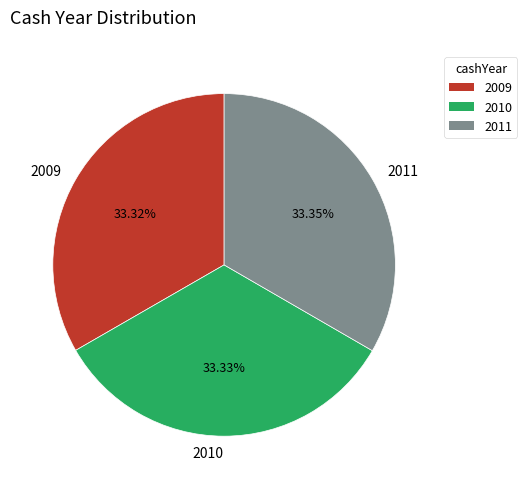

To the nearest percent, what is the combined percentage of 2011 and 2010?

67%